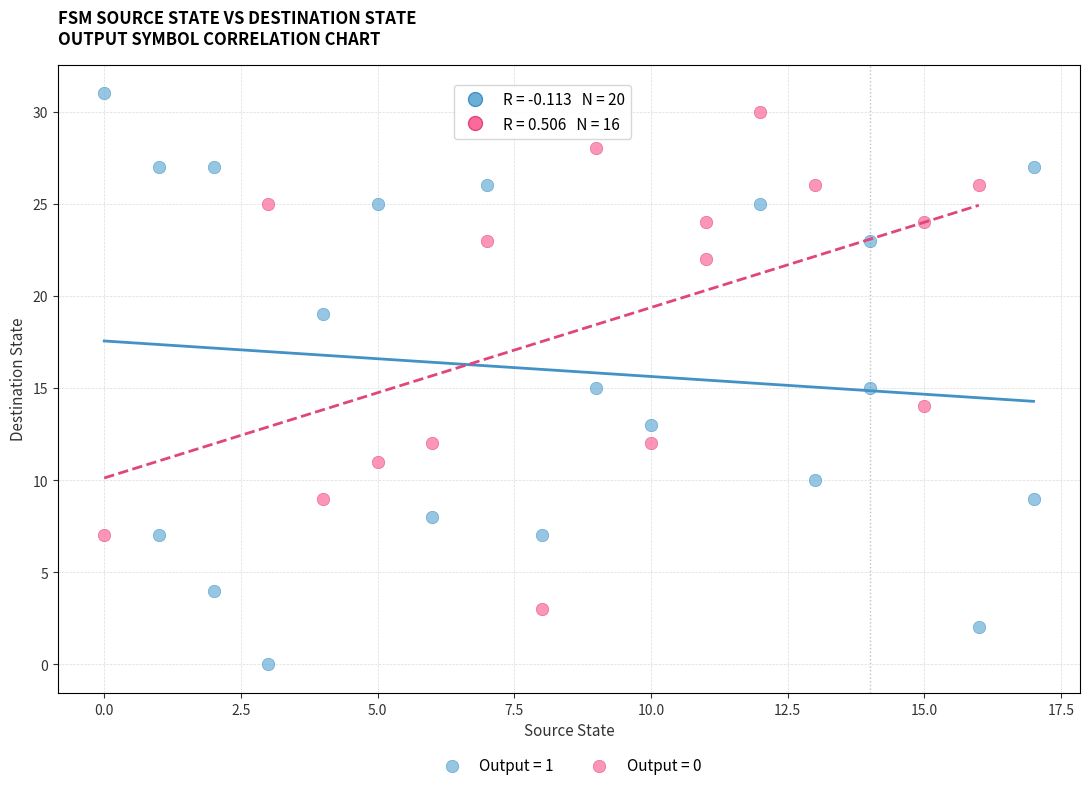

Which series has the largest Y range (max minus min)?

Output = 1